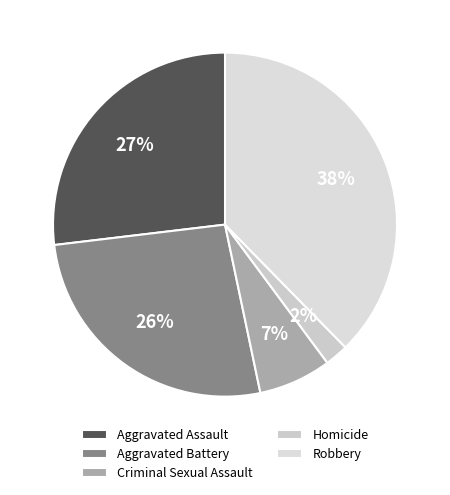

Which slice is the smallest?

Homicide